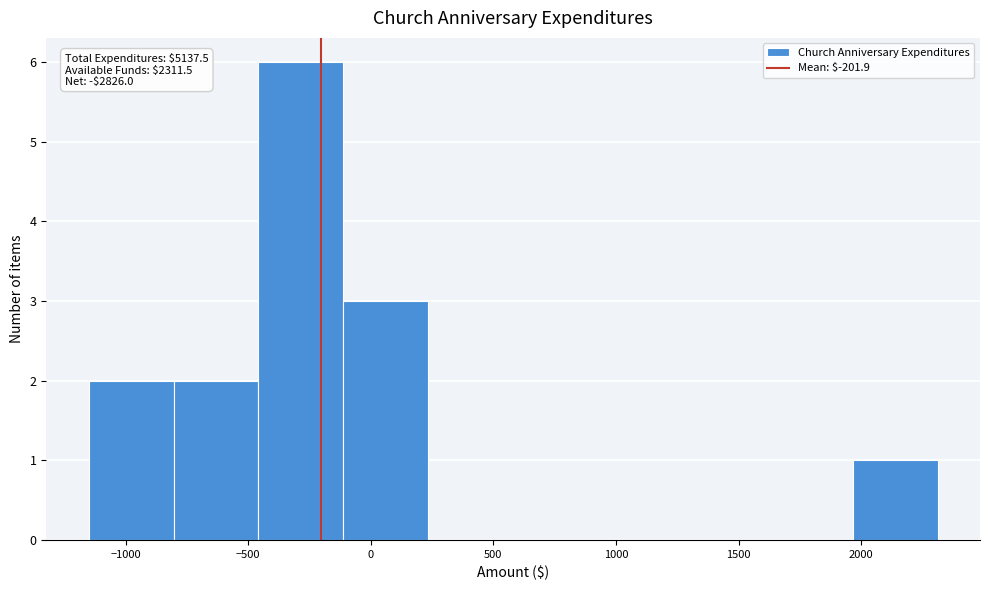

Which range on the x-axis has the tallest bar?

-450 to -100